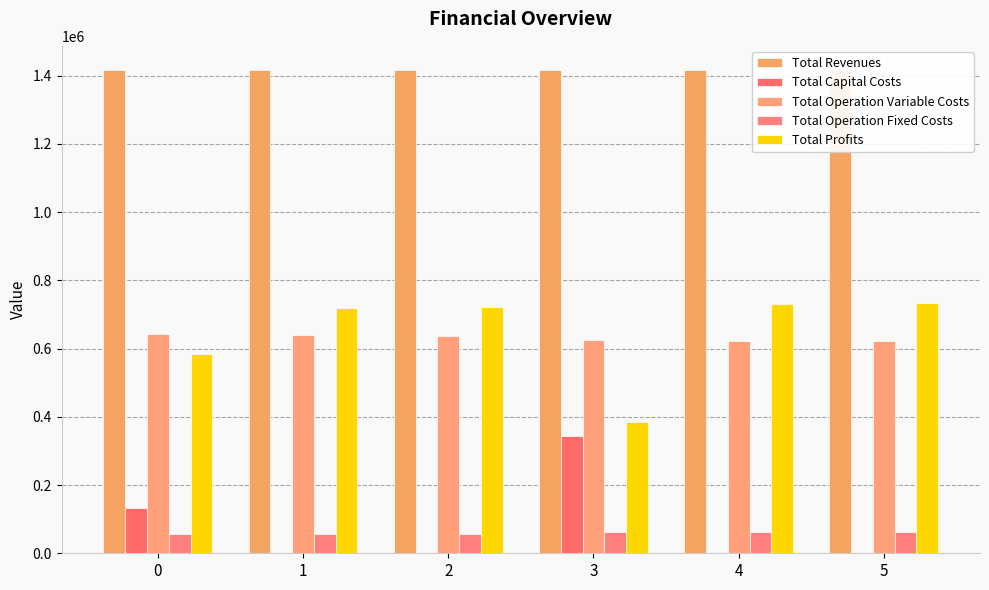

What is the total value across all series at 3?

2833598.3